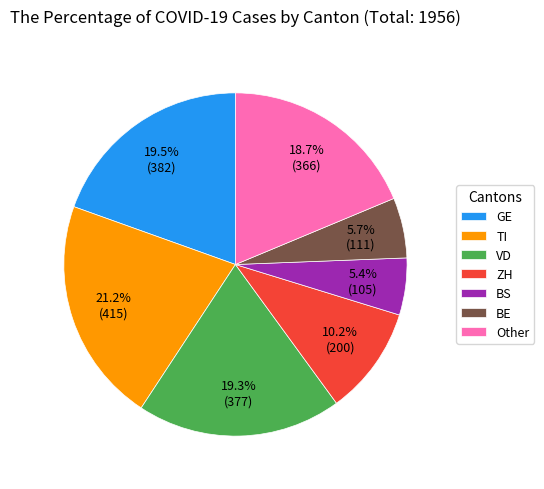

Is there a majority slice in this chart?

No